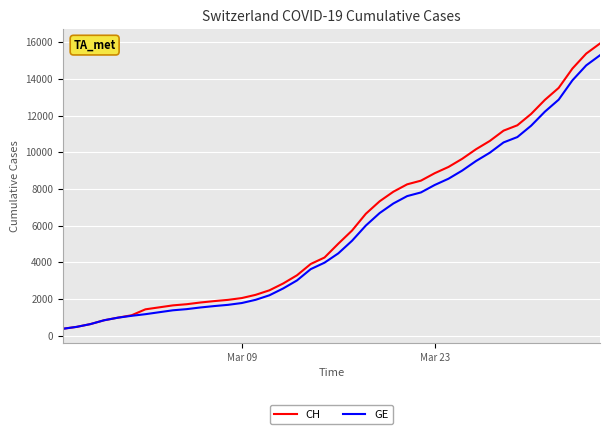

Which series has the largest total across all categories?

CH